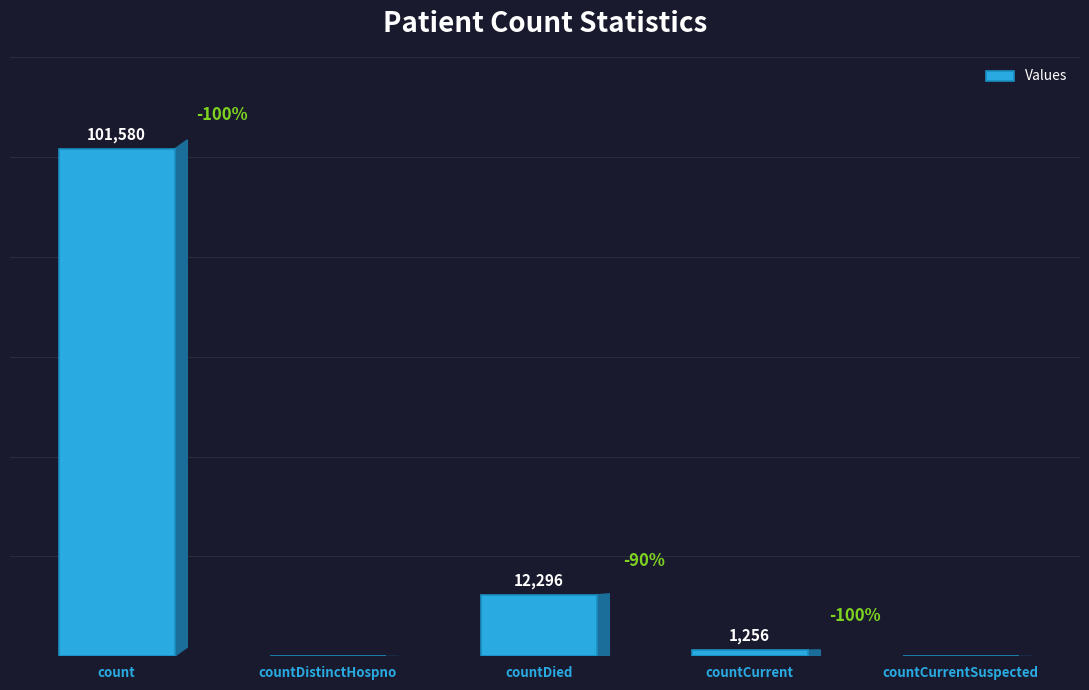

Which has a higher value, countDistinctHospno or count?

count